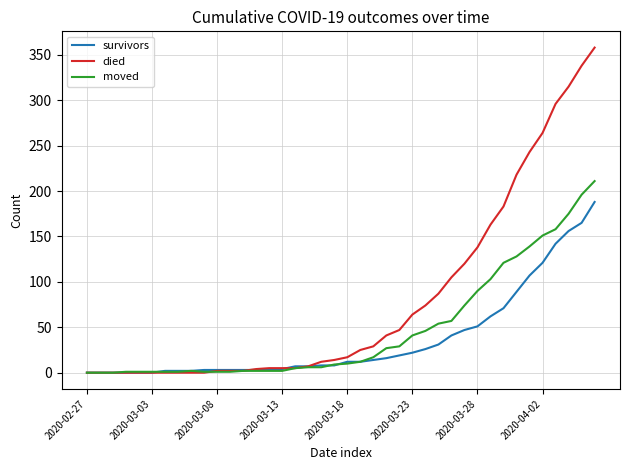

How many lines are shown in the chart?

3